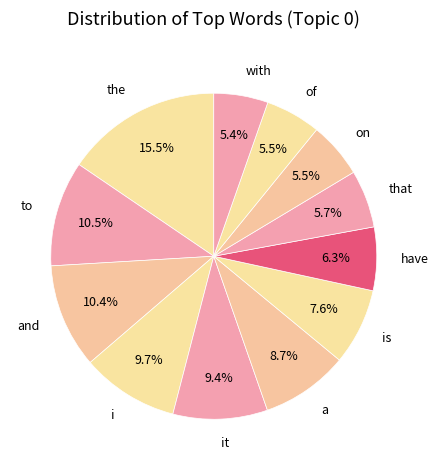

Which category has the biggest portion of the pie?

the